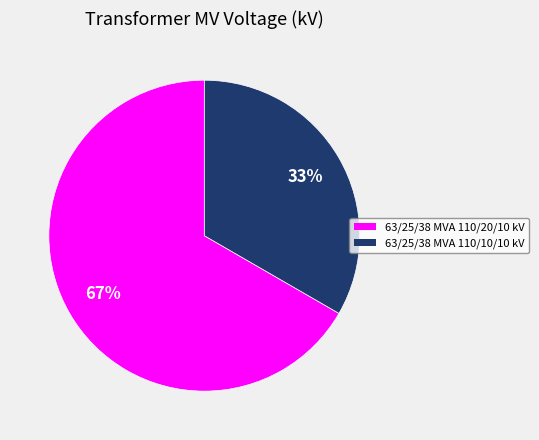

Count the number of slices in the pie.

2